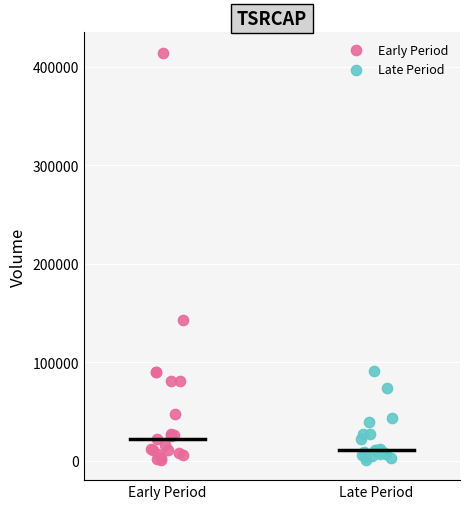

Which series has the largest Y range (max minus min)?

Early Period